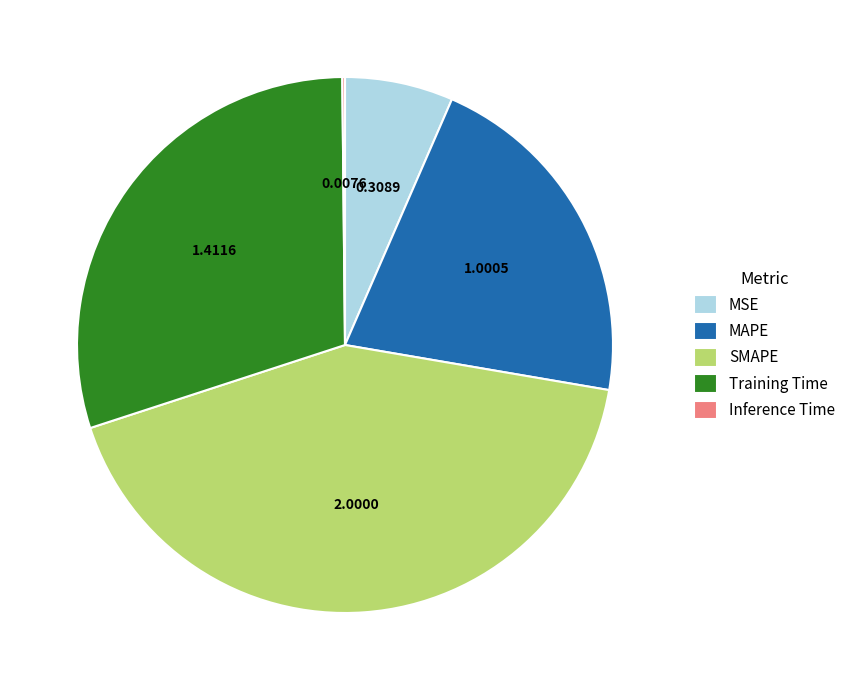

Do MSE and MAPE together represent more than half of the pie?

No